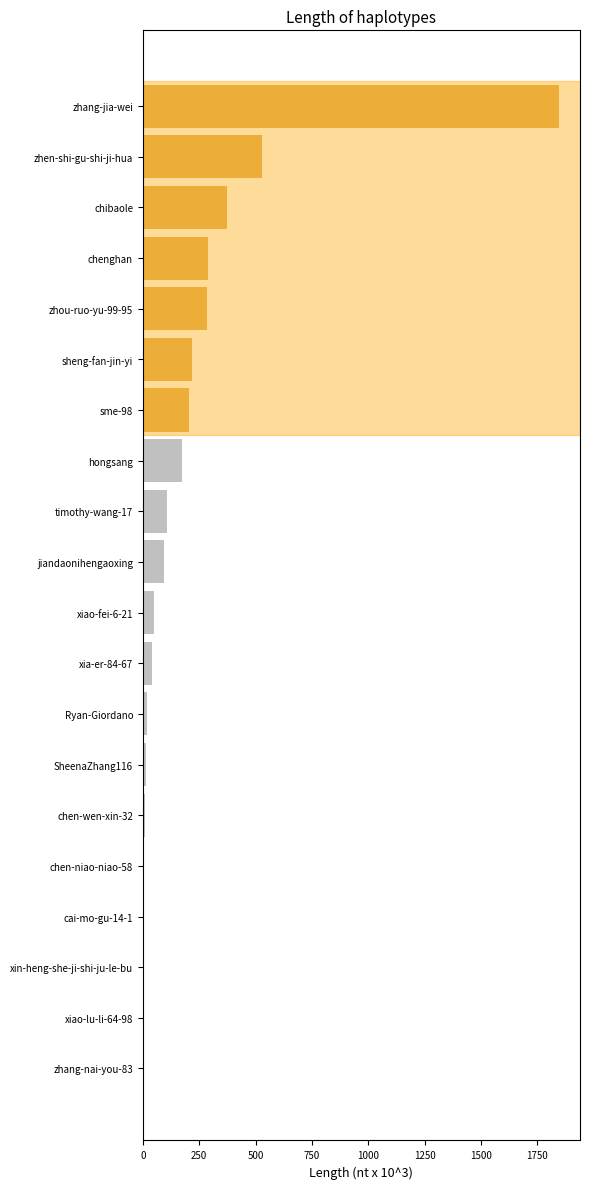

Approximately how many times larger is the value at zhen-shi-gu-shi-ji-hua compared to sme-98?

2.6